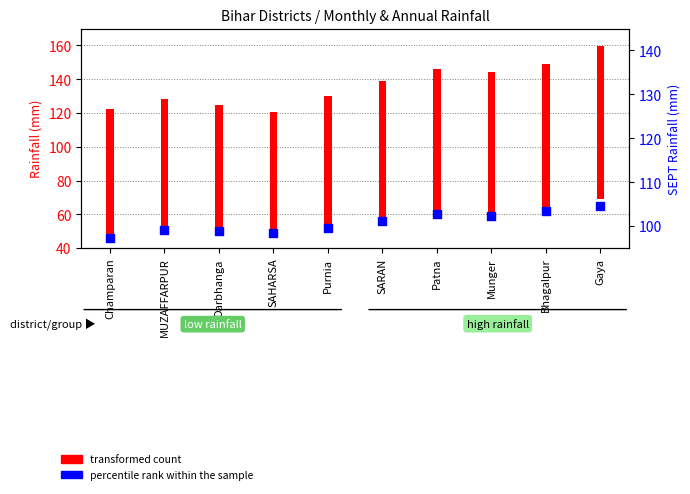

What is the change in value from MUZAFFARPUR to Purnia?

+1